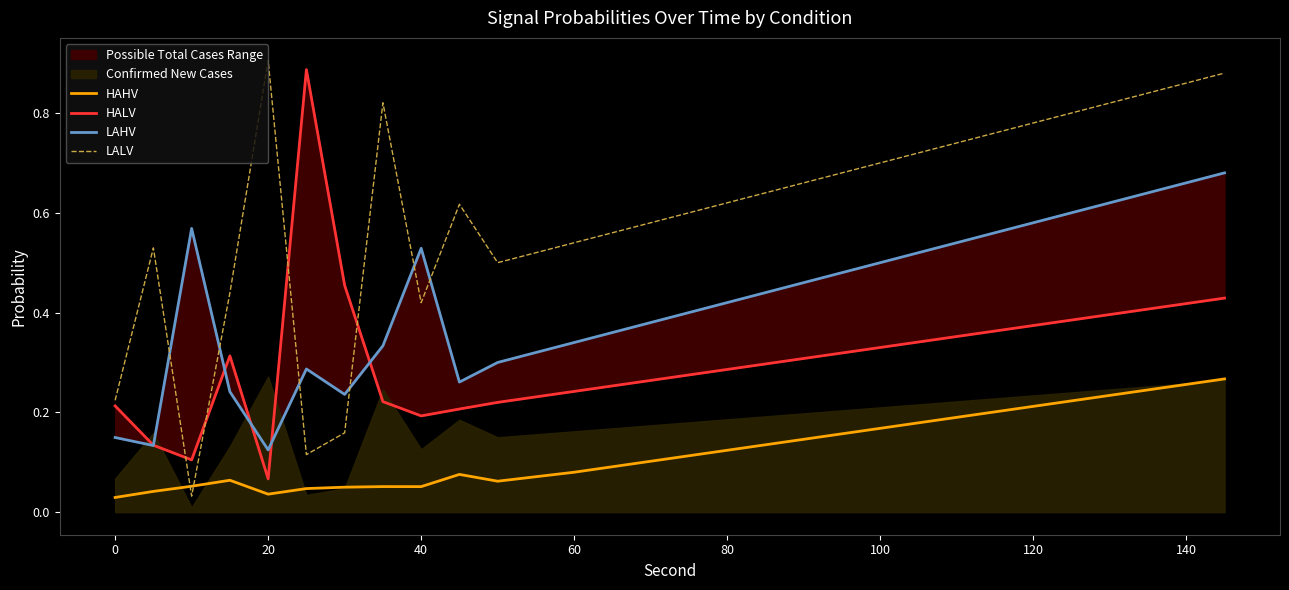

Which series ends up on top after the final intersection of LALV and HAHV?

LALV